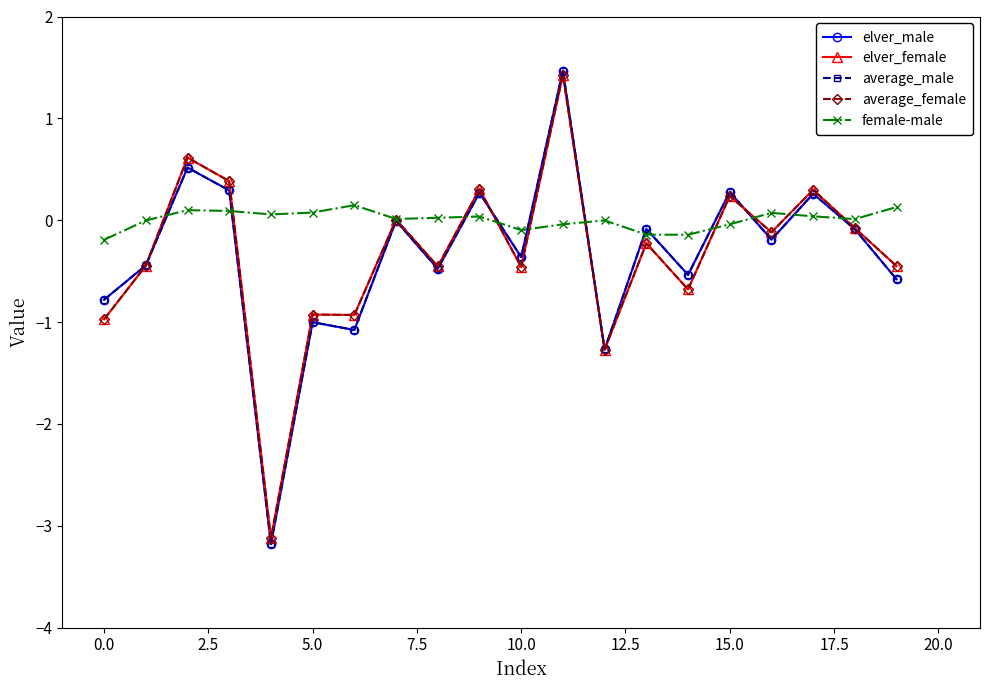

Count the number of categories in the chart.

20